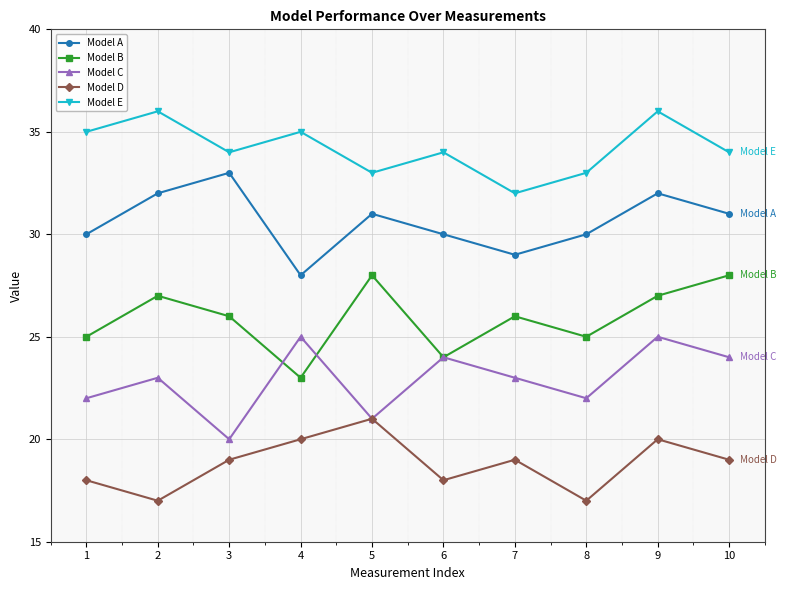

True or false: Model C has more than 2 points higher than both neighbors.

True